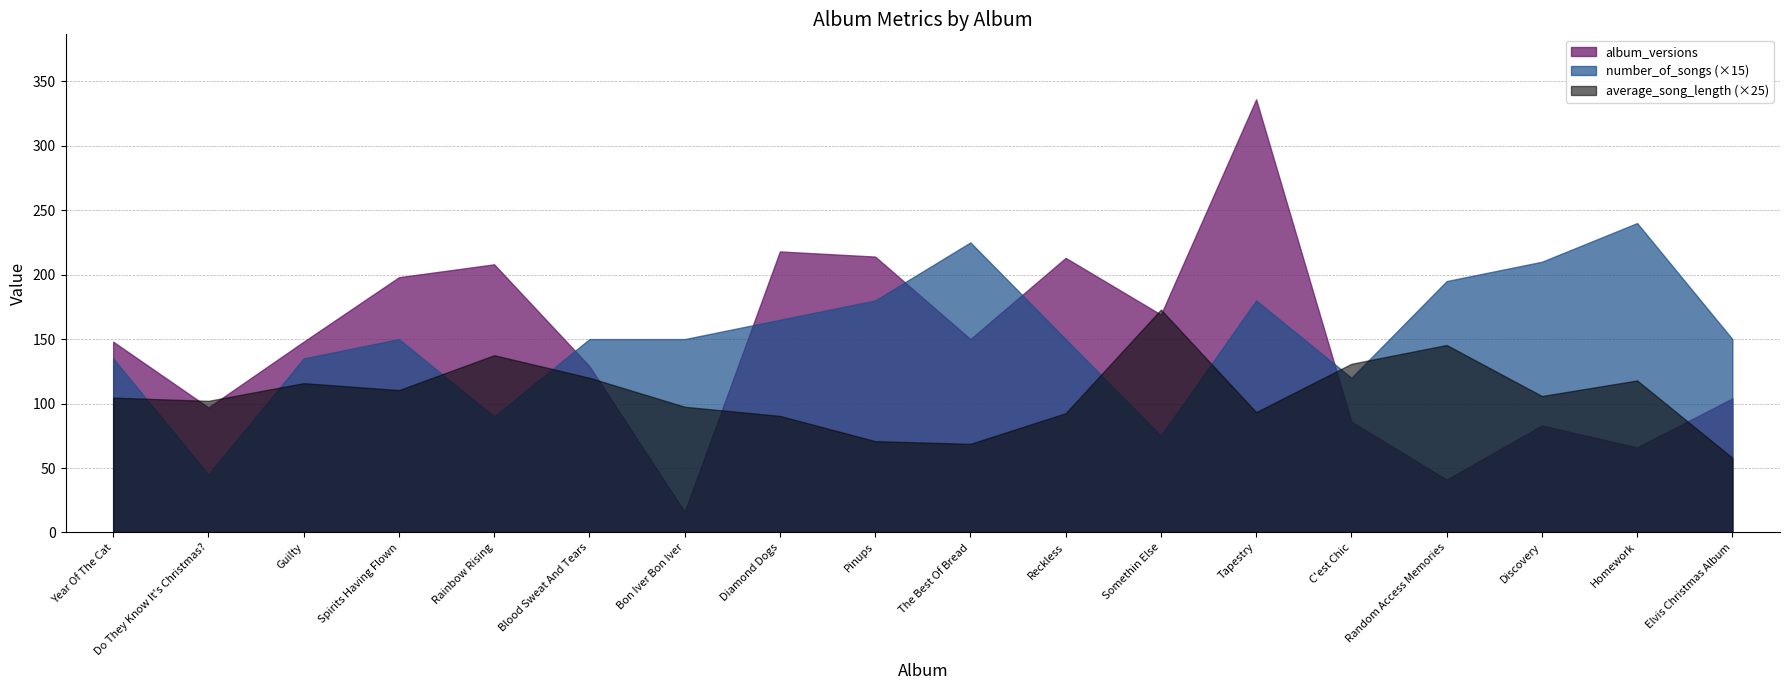

Where is the first local minimum for album_versions?

Do They Know It's Christmas?